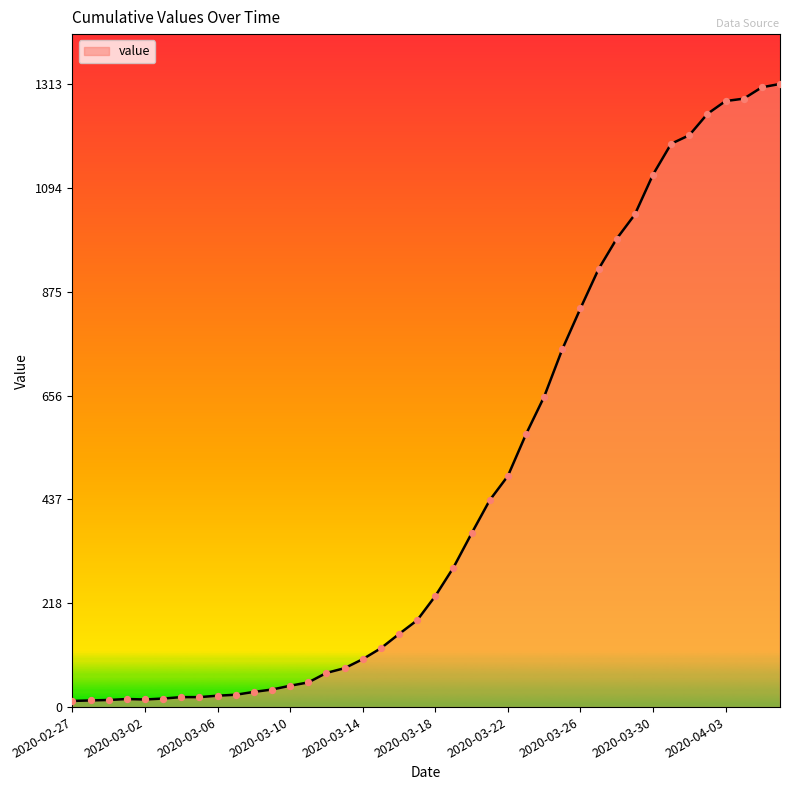

What is the difference between the maximum and minimum values?

1300